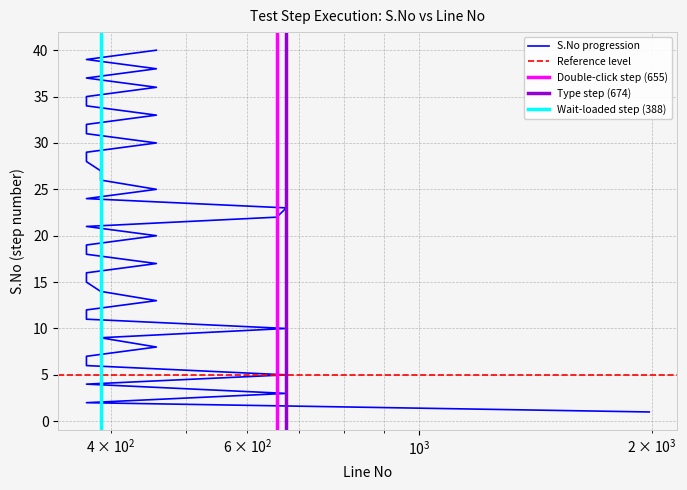

Count the number of categories in the chart.

40